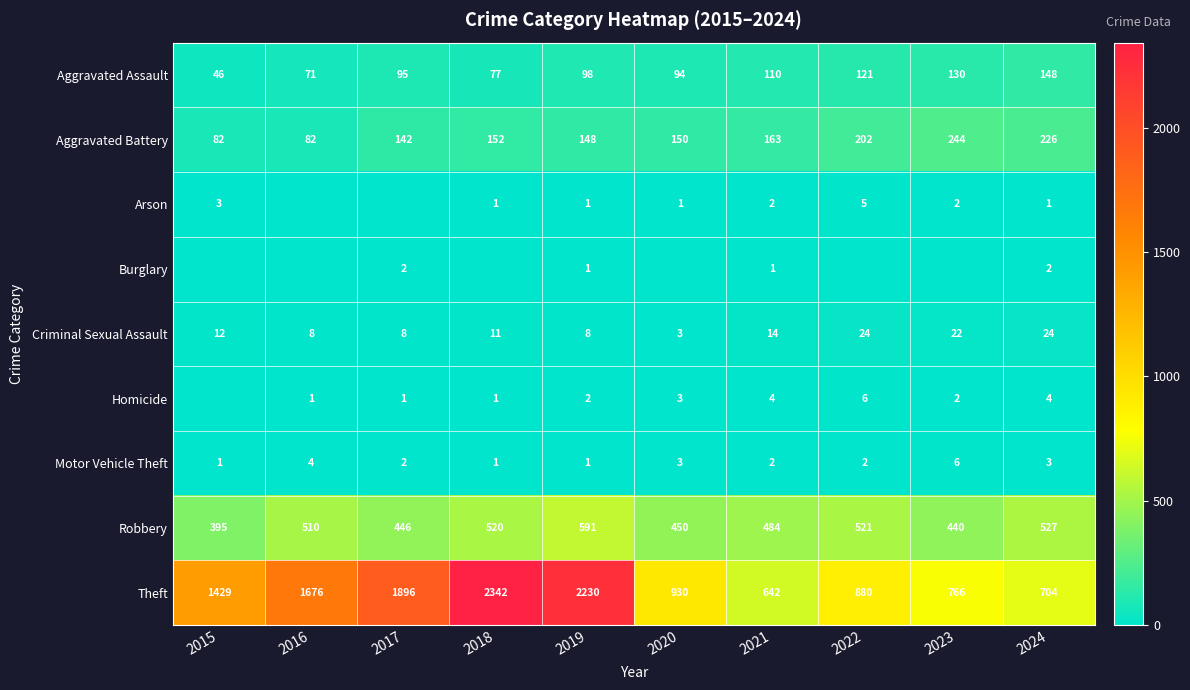

The value of Arson at 2020 is 2. True or false?

False